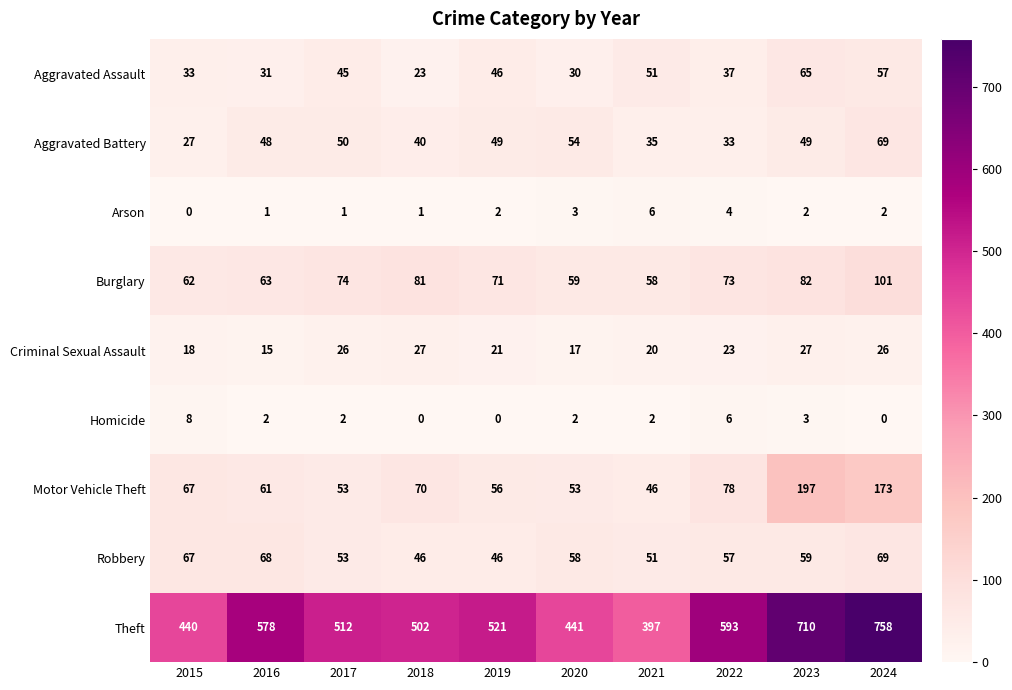

Is it true that Robbery equals 46 at 2018?

True